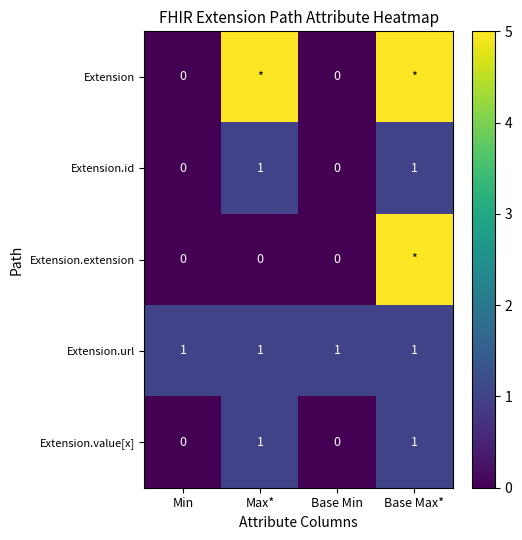

What is the difference between the maximum and minimum values in the Extension.value[x] series?

1